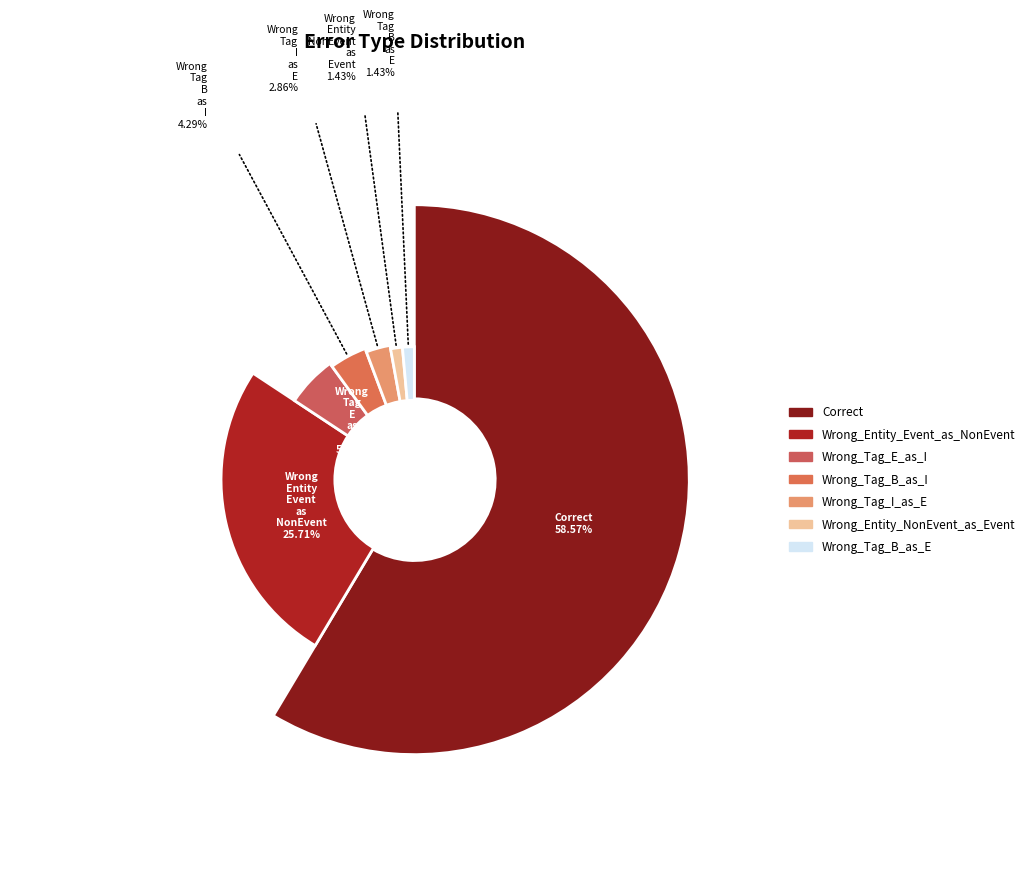

Is it true that Wrong_Tag_E_as_I is 6% of the pie?

True